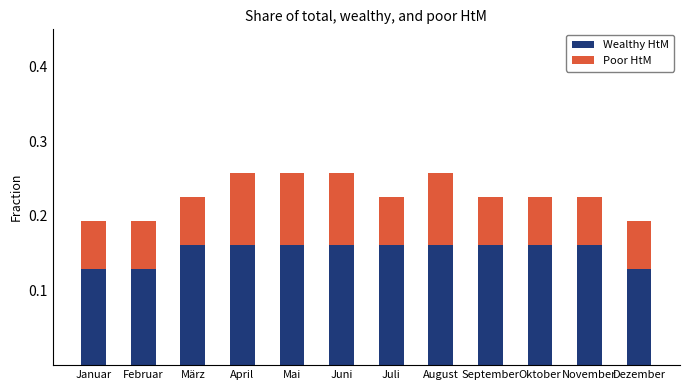

Count the Wealthy HtM values in the range 0 to 1.

12